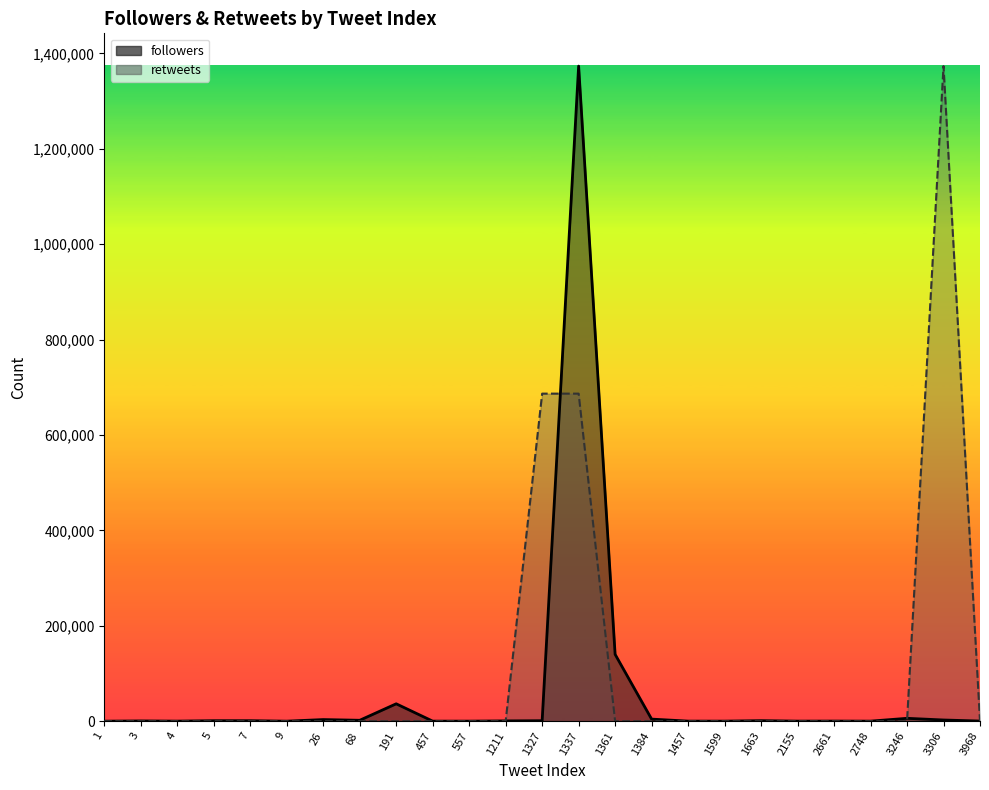

How many intersections are there between followers and retweets?

4